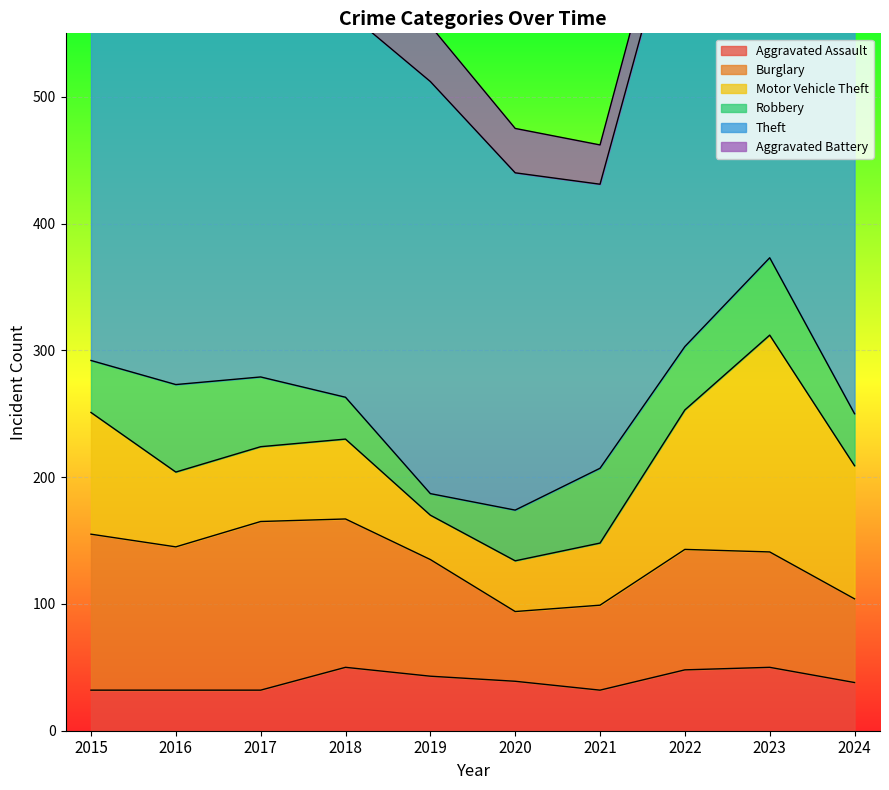

How many data points in Motor Vehicle Theft are less than 63?

5